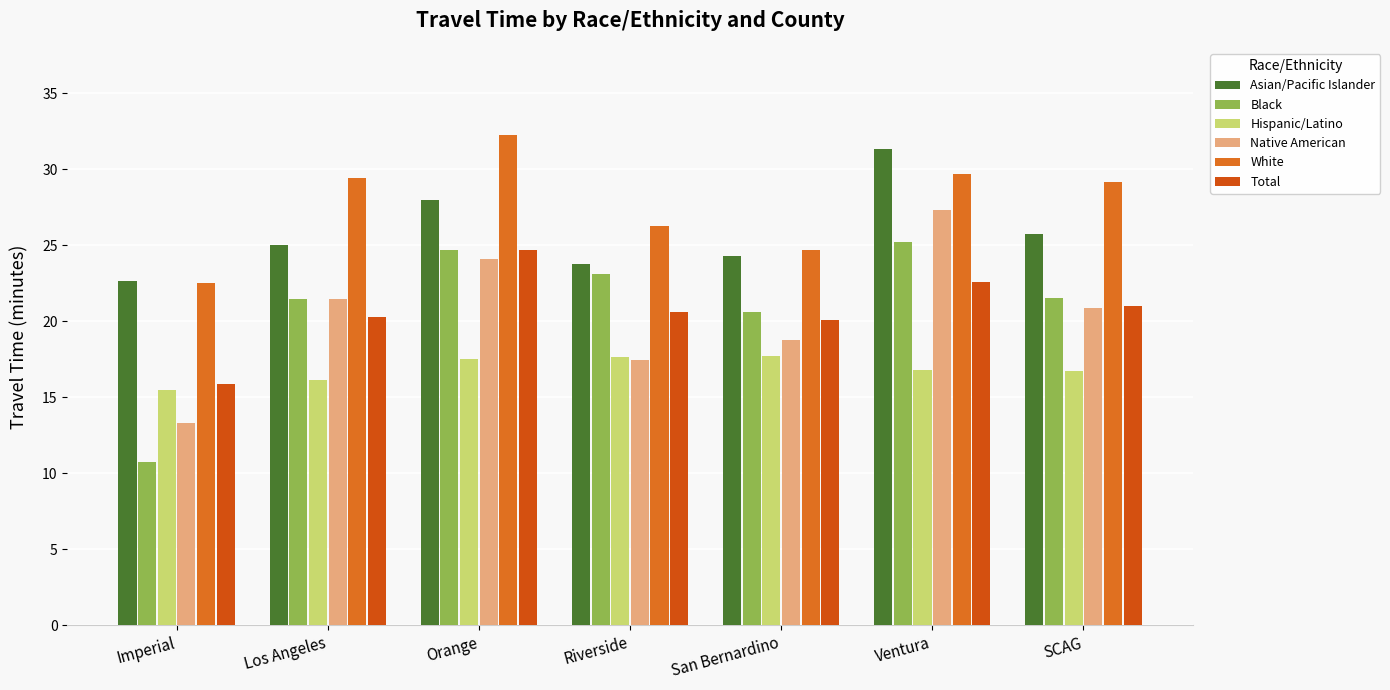

What is the difference between the maximum and minimum values in the Native American series?

14.0